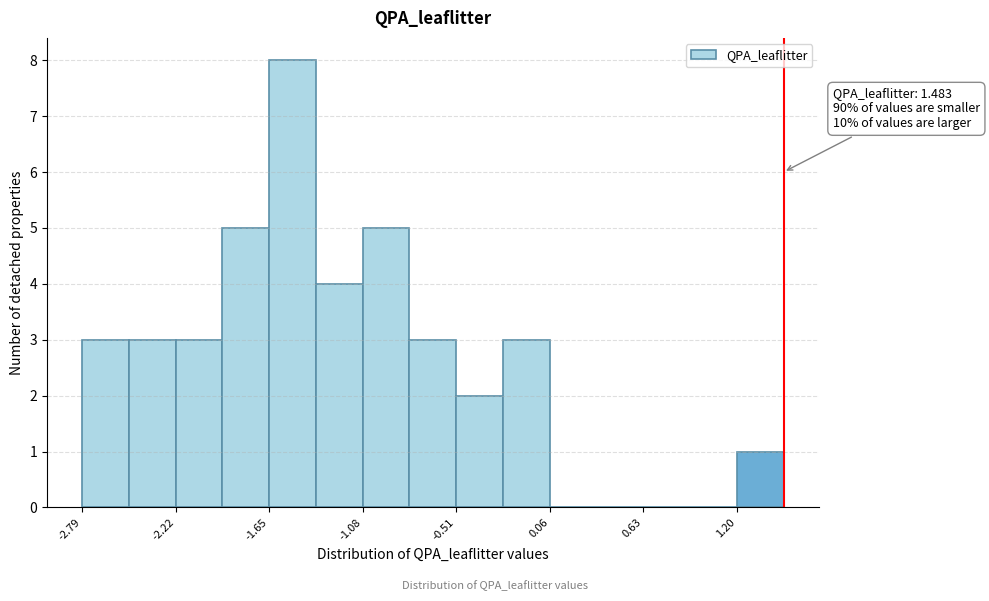

Around what value on the x-axis is the tallest bar? Give the approximate position of its centre, as read against the axis.

-1.5